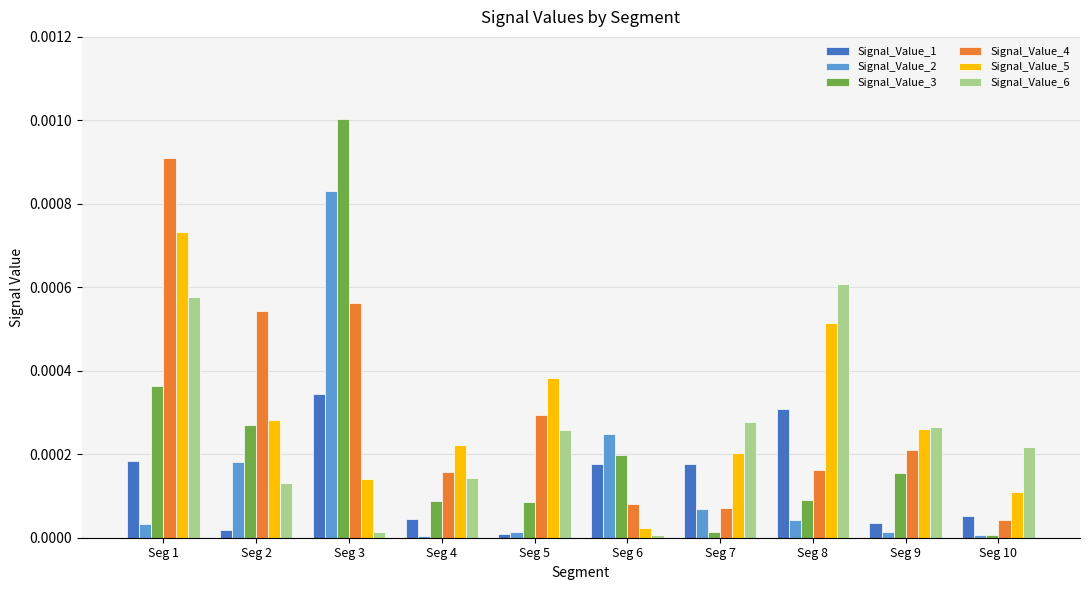

True or false: Signal_Value_6 has a value of 0.0 at Seg 10.

True